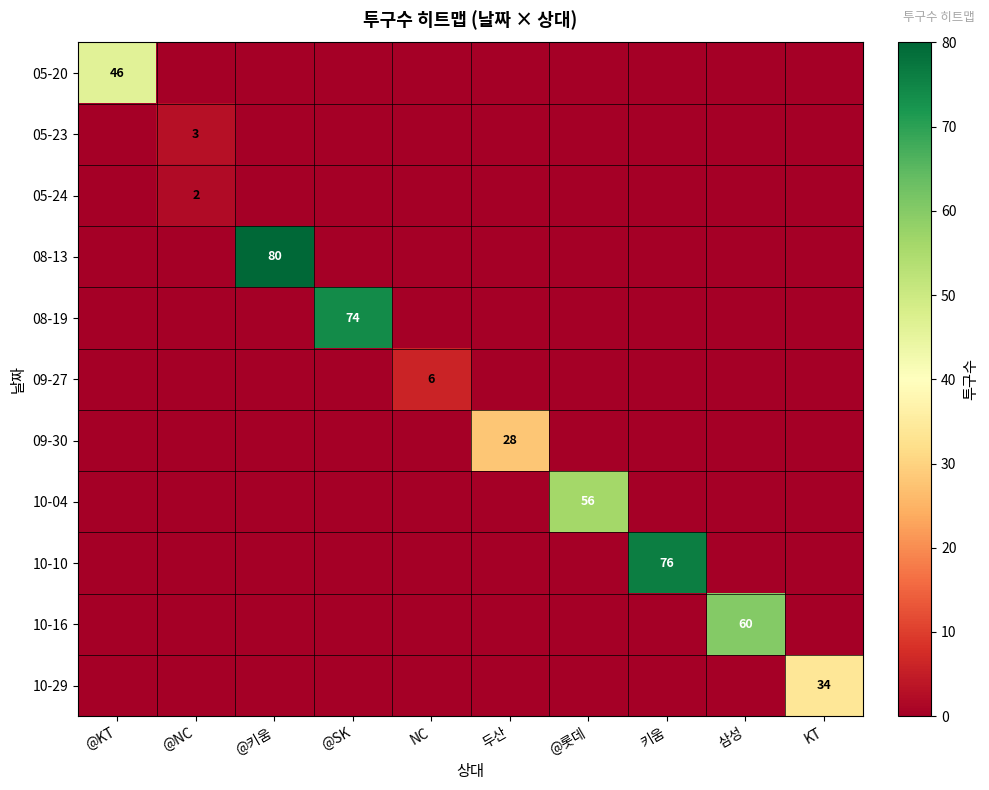

True or false: 05-23 has a value of 3 at @NC.

True